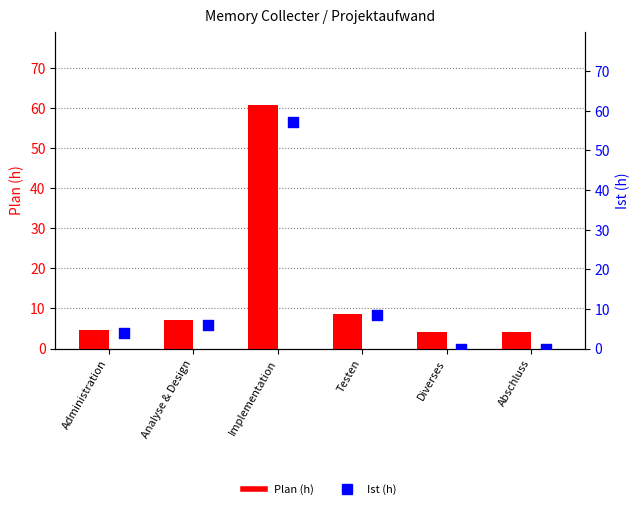

What is the total value across all series at Administration?

8.3